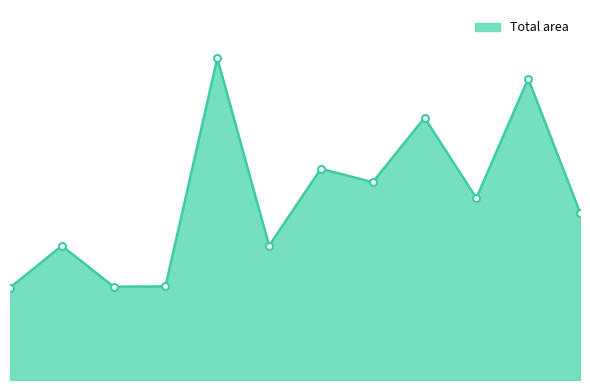

Is this an area chart (filled region under the line)?

Yes